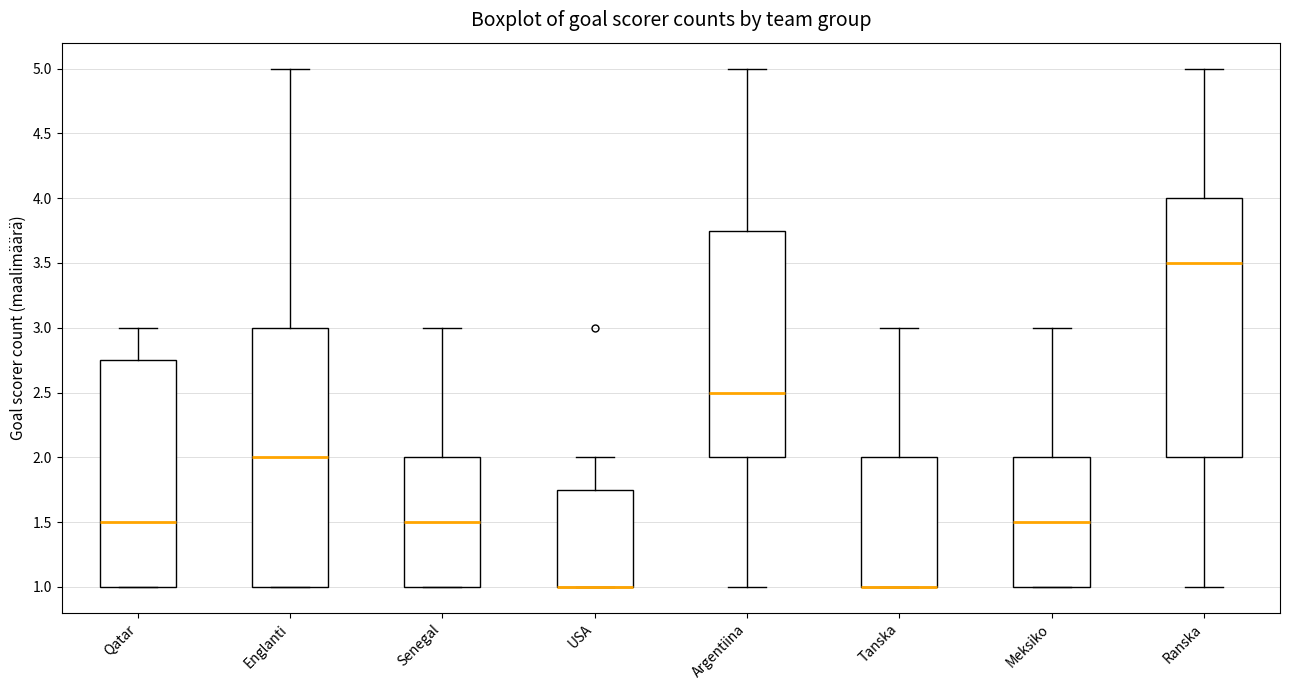

Reading left to right, read every box against the y-axis: the position of its median line, the range the box covers, and the ends of its whiskers. The values are not printed on the chart, so give them approximately, as read against the axis.

Qatar: median 1.50, box 1.00 to 2.75, whiskers 1.00 to 3.00
Englanti: median 2.00, box 1.00 to 3.00, whiskers 1.00 to 5.00
Senegal: median 1.50, box 1.00 to 2.00, whiskers 1.00 to 3.00
USA: median 1.00 (drawn on the box's lower edge), box 1.00 to 1.75, whiskers 1.00 to 2.00
Argentiina: median 2.50, box 2.00 to 3.75, whiskers 1.00 to 5.00
Tanska: median 1.00 (drawn on the box's lower edge), box 1.00 to 2.00, whiskers 1.00 to 3.00
Meksiko: median 1.50, box 1.00 to 2.00, whiskers 1.00 to 3.00
Ranska: median 3.50, box 2.00 to 4.00, whiskers 1.00 to 5.00